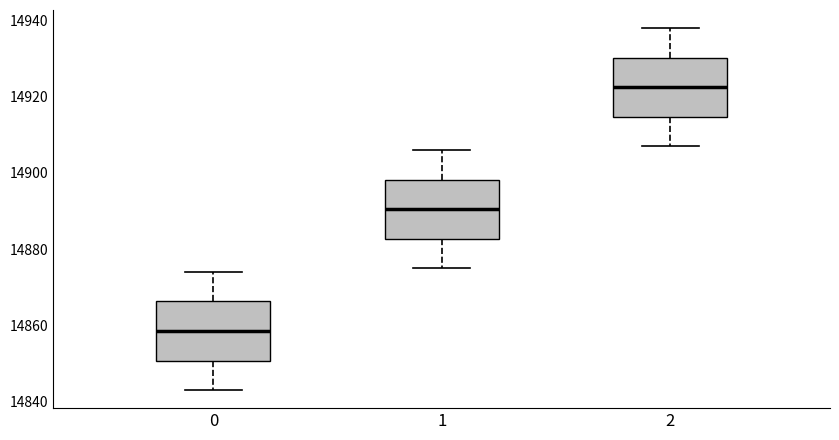

Reading left to right, transcribe this box plot: for each box, give where its median line is, the range the box spans, and where its two whiskers end, as read against the y-axis. The values are not printed on the chart, so give them approximately, as read against the axis.

0: median 14858, box 14850 to 14866, whiskers 14844 to 14874
1: median 14890, box 14882 to 14898, whiskers 14876 to 14906
2: median 14922, box 14914 to 14930, whiskers 14908 to 14938